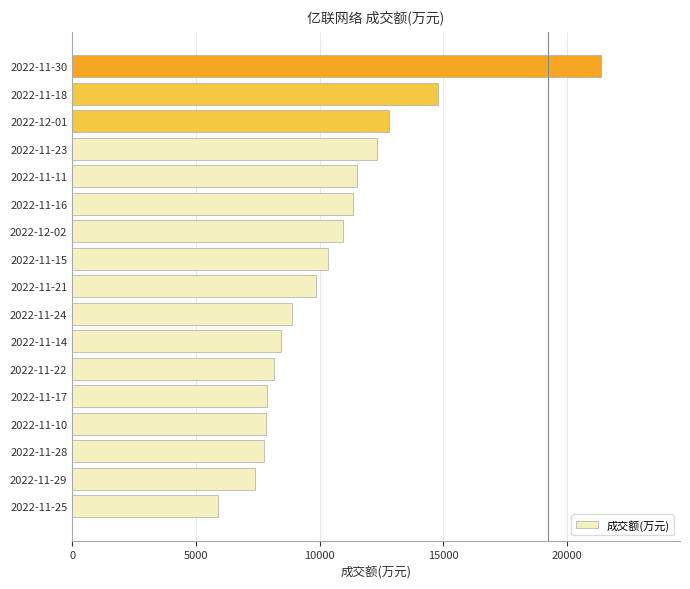

What is the sum of all values?

177511